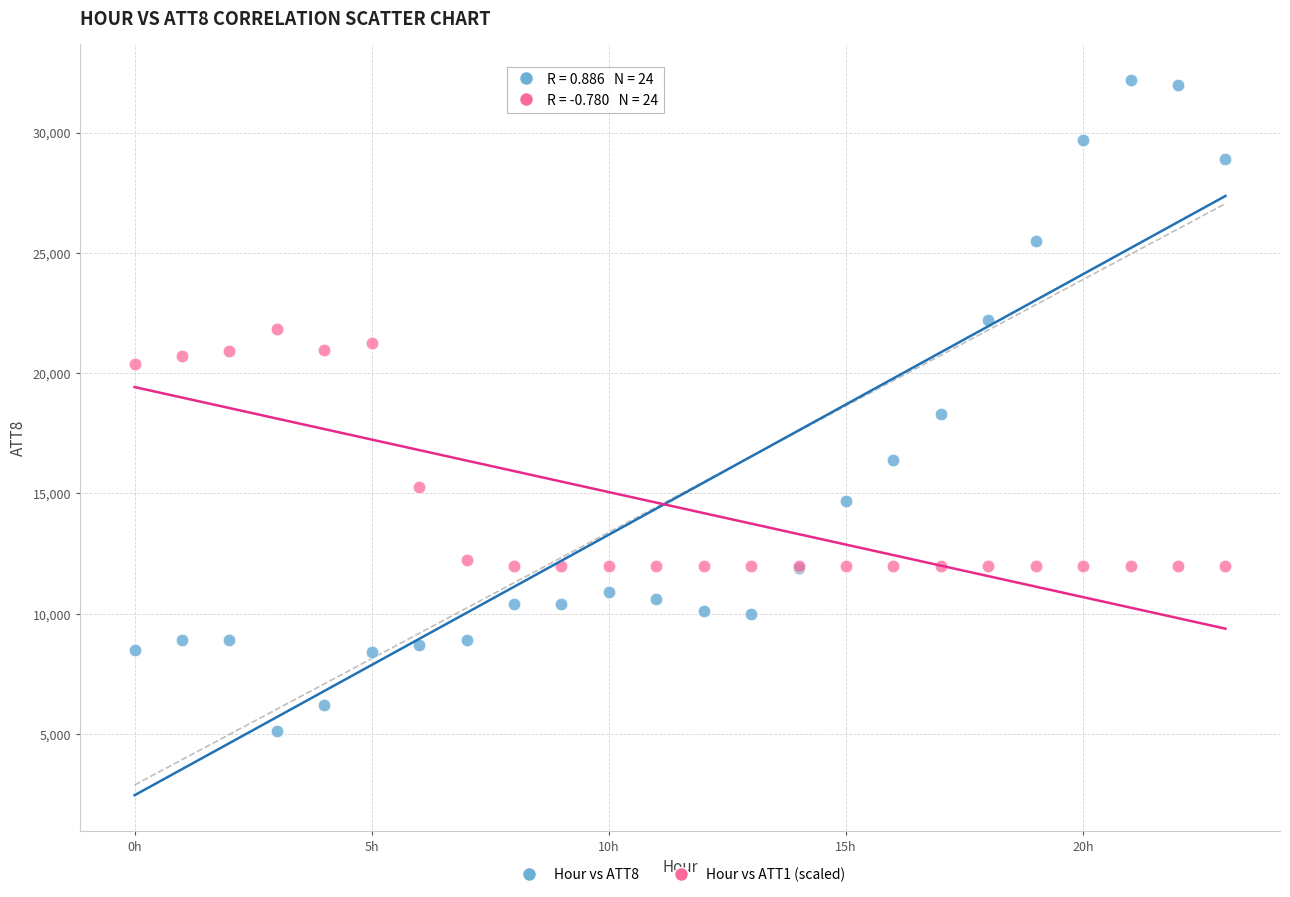

In the Hour vs ATT1 (scaled) series, what Y value is closest to 16921?

15262.5